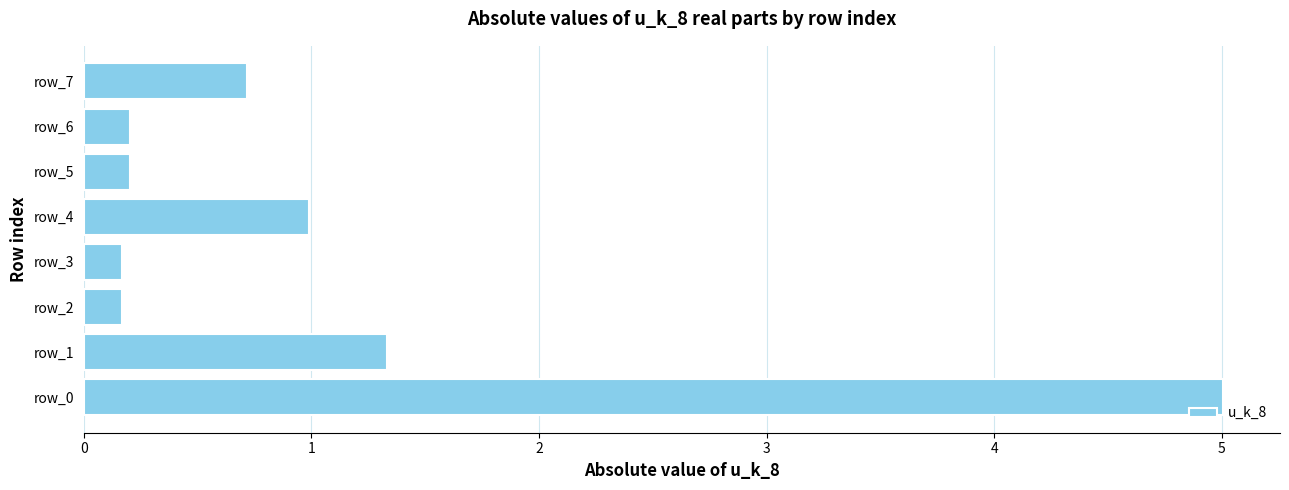

How many bars are there in total?

8